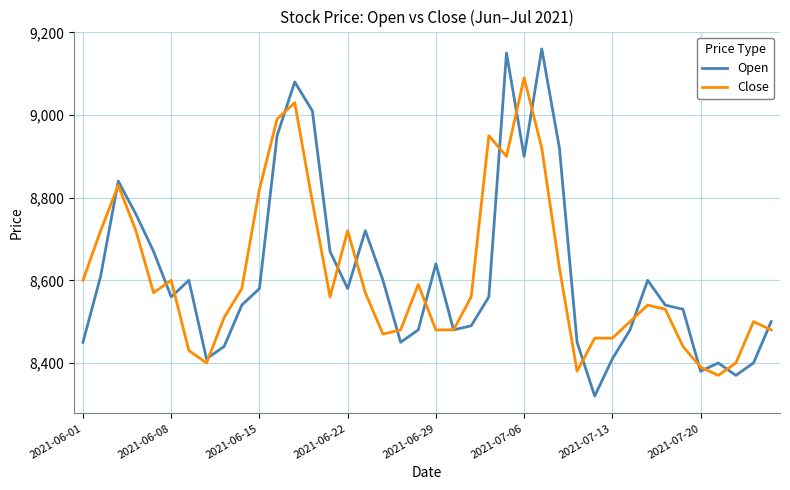

Rank the series by their maximum value, from highest to lowest.

Open, Close